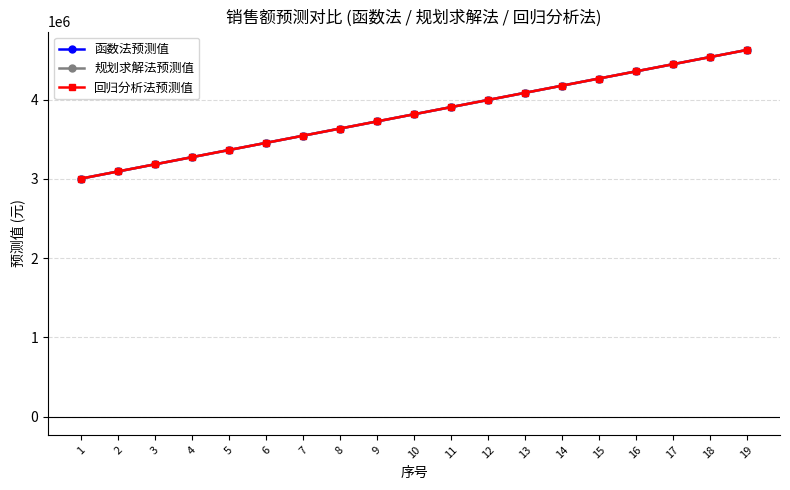

Is the value of 函数法预测值 at 7 greater than the value of 回归分析法预测值 at 2?

Yes